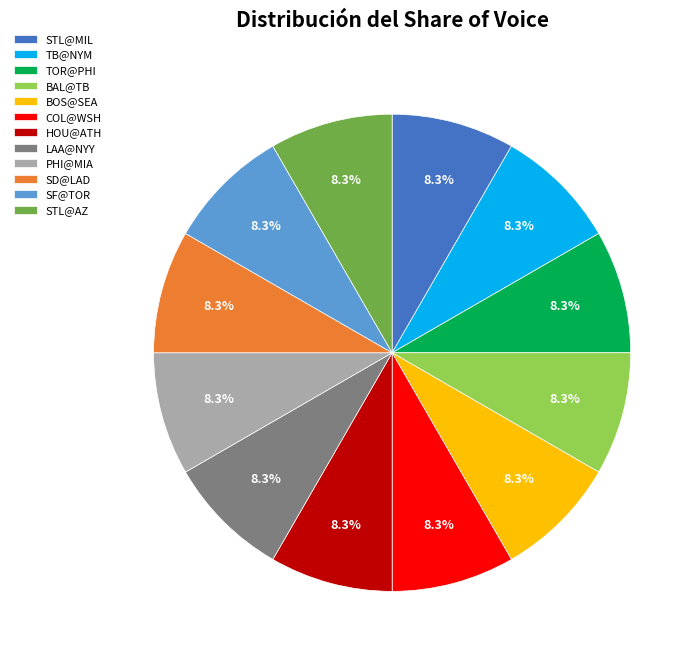

Is there any slice that represents more than half of the pie?

No